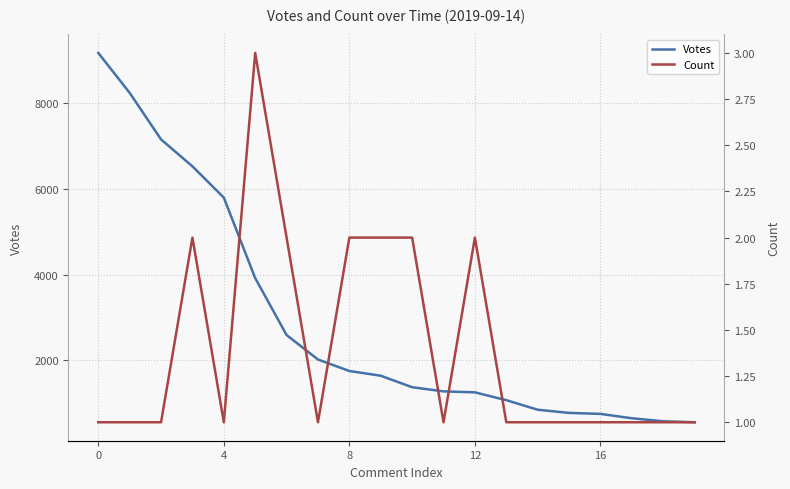

Which series changed the most between 5 and 6?

Votes